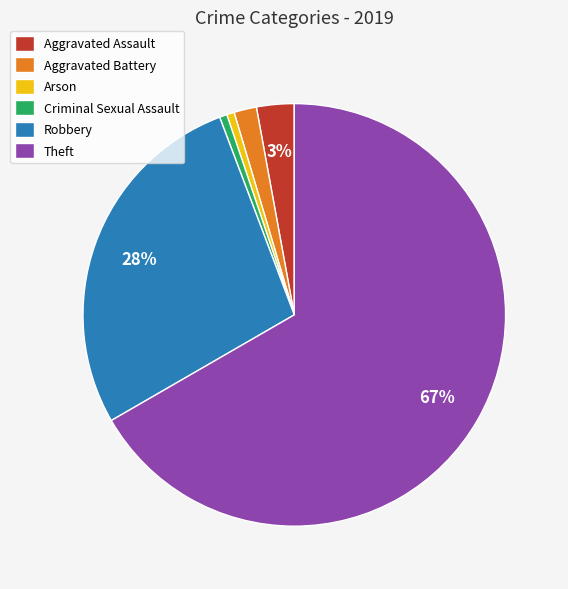

To the nearest percent, what is the average slice percentage?

17%